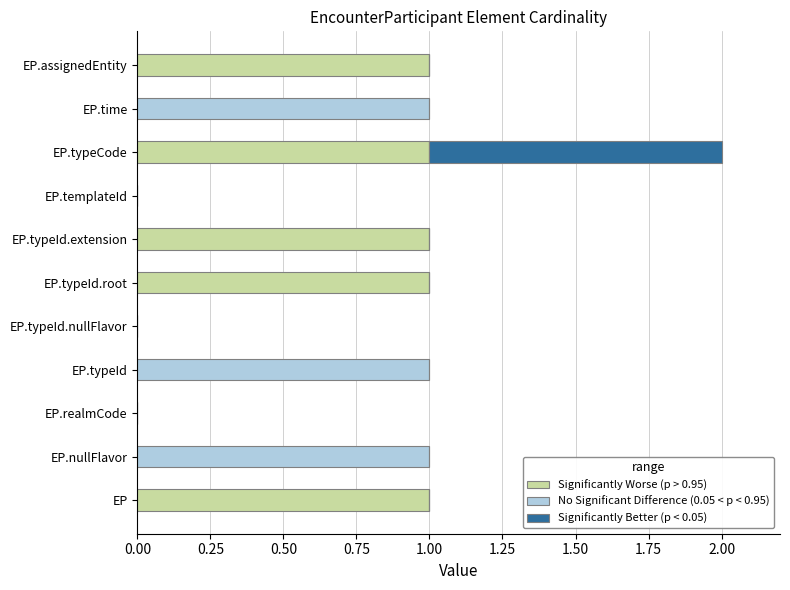

At which category is the sum across all series the highest?

EP.typeCode